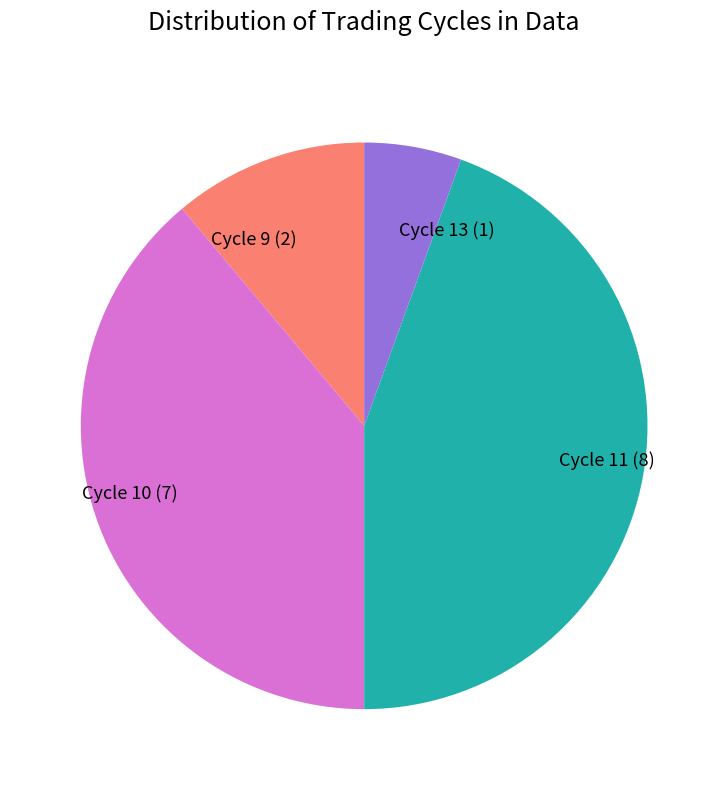

How many segments does this pie chart have?

4